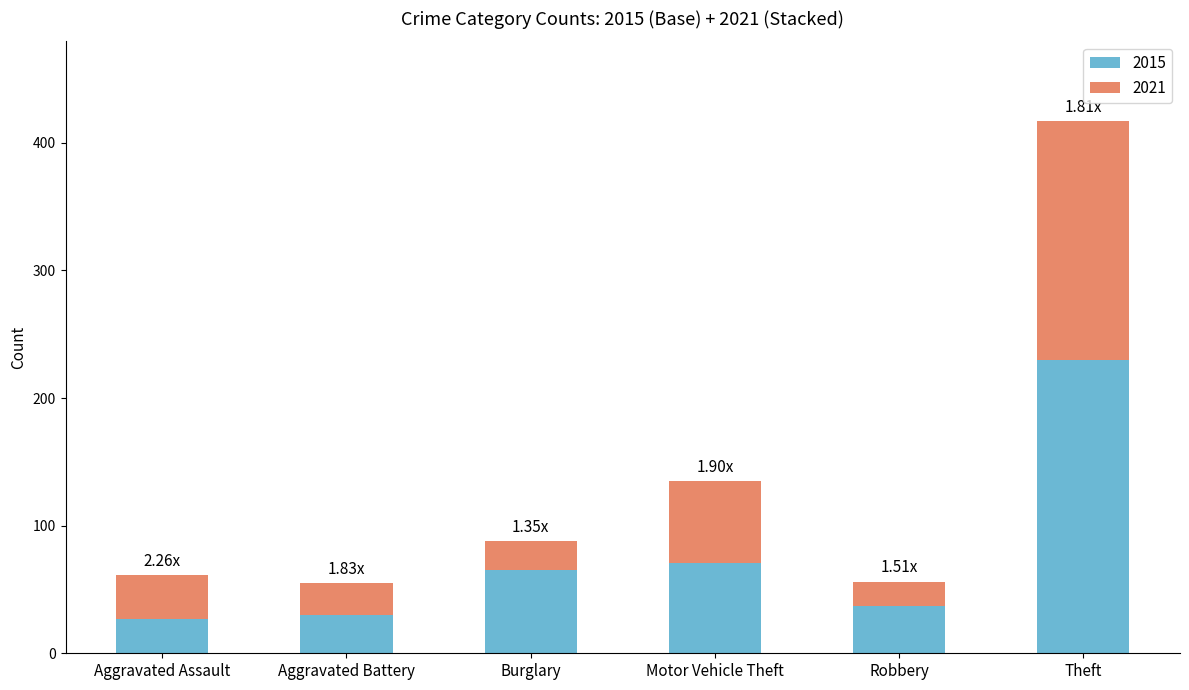

At which category is the sum across all series the highest?

Theft